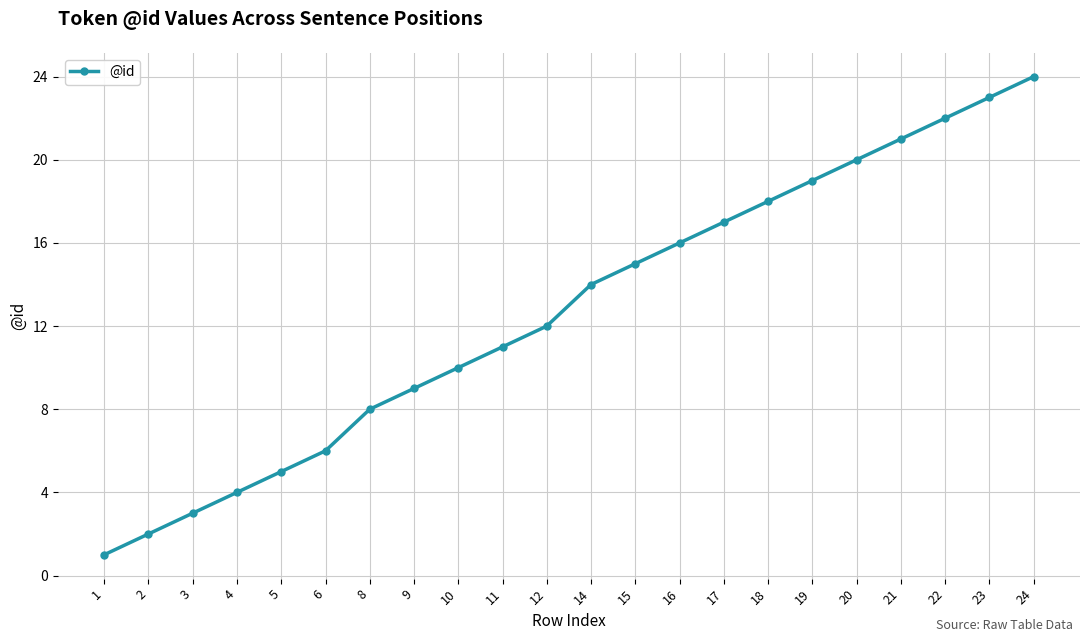

Between 19 and 23, which is larger?

23